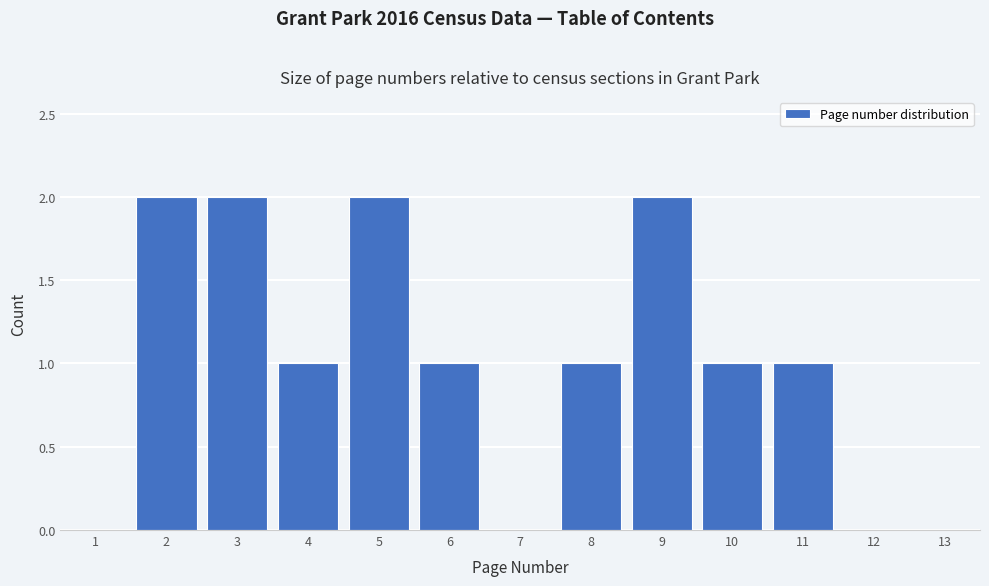

Reading left to right, list every bar in this chart as the range it spans on the x-axis followed by its height. The values are not printed on the chart, so give them approximately, as read against the axis.

0.5 to 1.5: 0
1.5 to 2.5: 2
2.5 to 3.5: 2
3.5 to 4.5: 1
4.5 to 5.5: 2
5.5 to 6.5: 1
6.5 to 7.5: 0
7.5 to 8.5: 1
8.5 to 9.5: 2
9.5 to 10.5: 1
10.5 to 11.5: 1
11.5 to 12.5: 0
12.5 to 13.5: 0